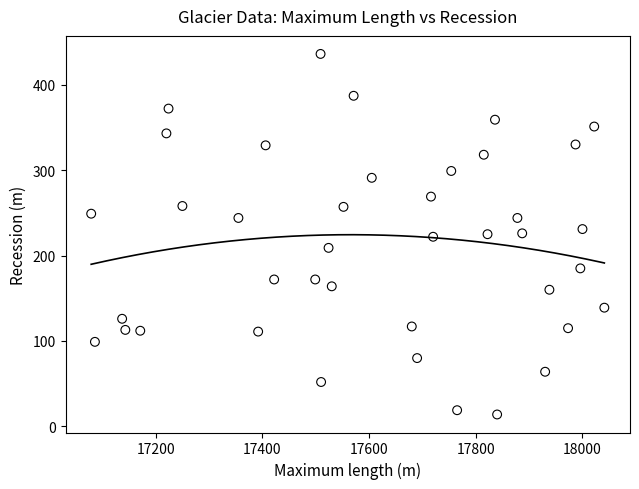

What is the range of X values (max minus min)?

962